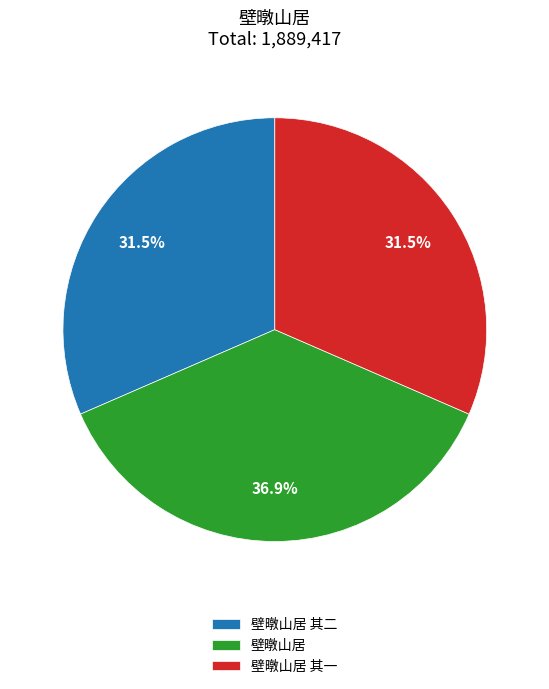

Which category has the biggest portion of the pie?

壁暾山居